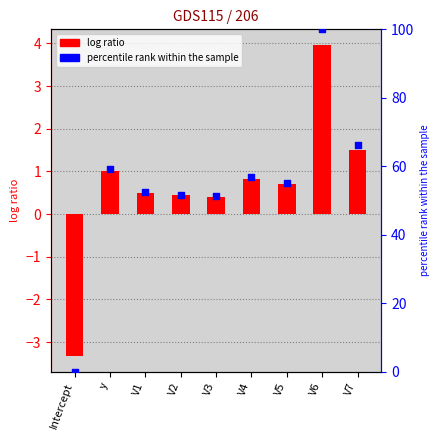

At how many categories does at least one series exceed 33?

8